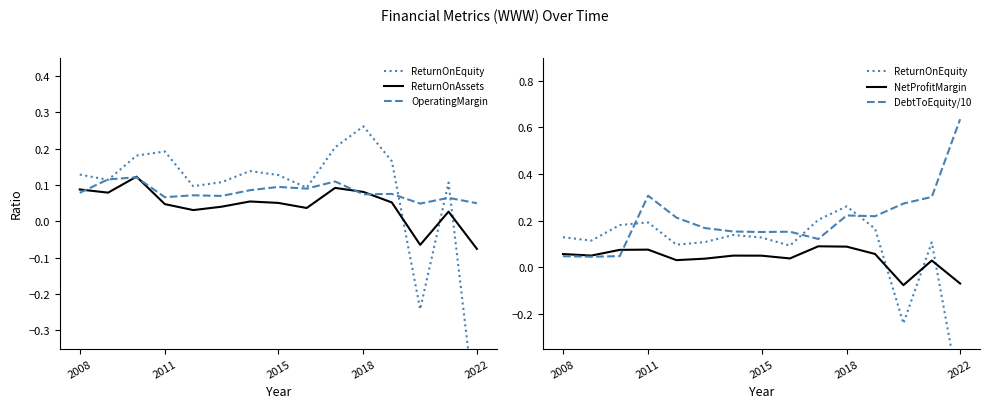

What is the highest value of the ReturnOnAssets series?

0.1